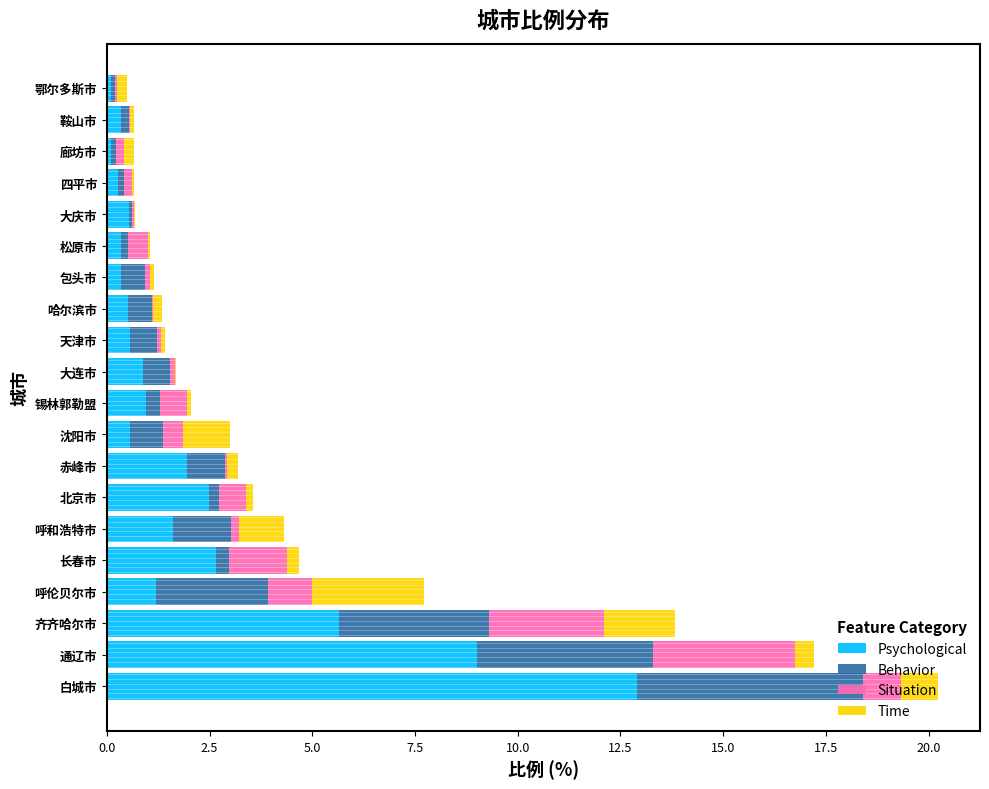

What is the sum of all Psychological values?

43.0